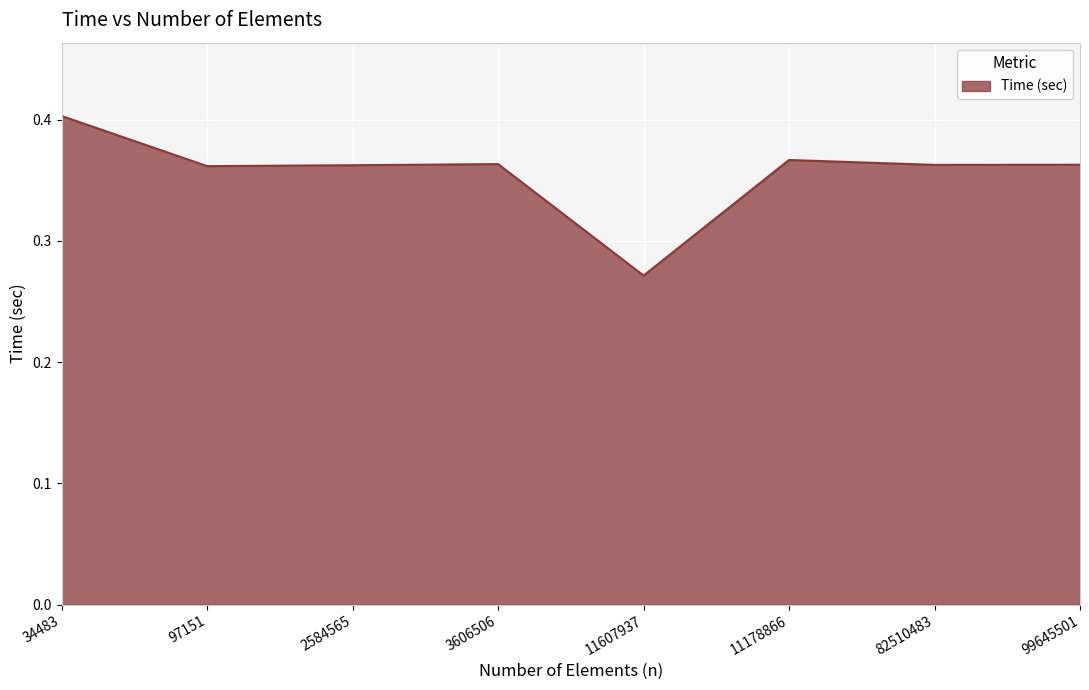

Is it true that the value at 3606506 is 0.4?

True